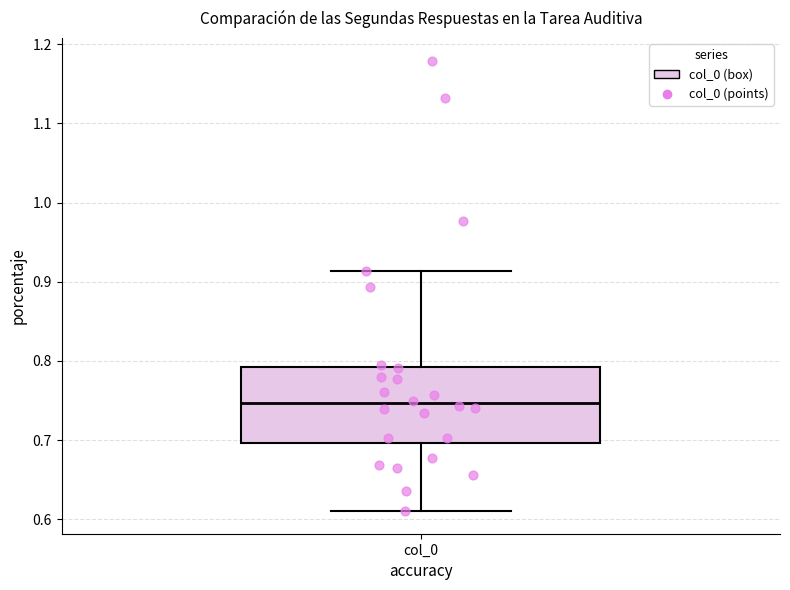

Where is the lower edge of the box for col_0 on the y-axis? The values are not printed on the chart, so give them approximately, as read against the axis.

0.70